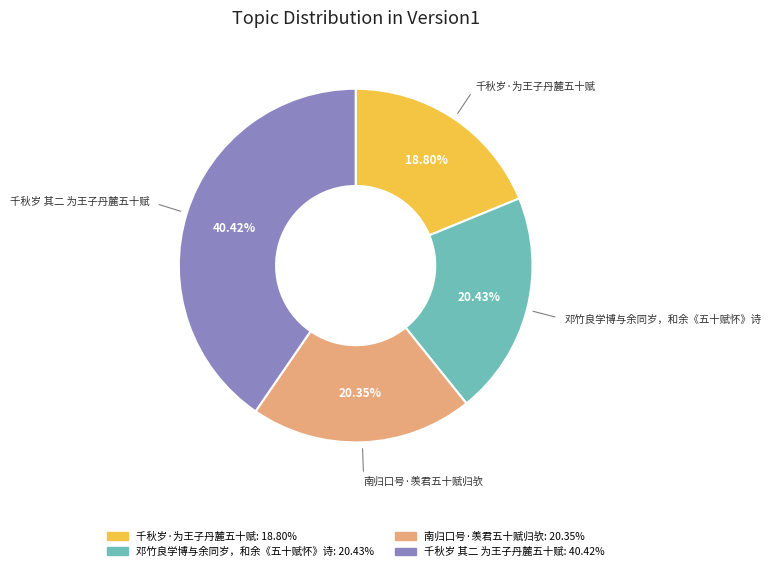

Does 千秋岁 其二 为王子丹麓五十赋 represent more than half of the total?

No